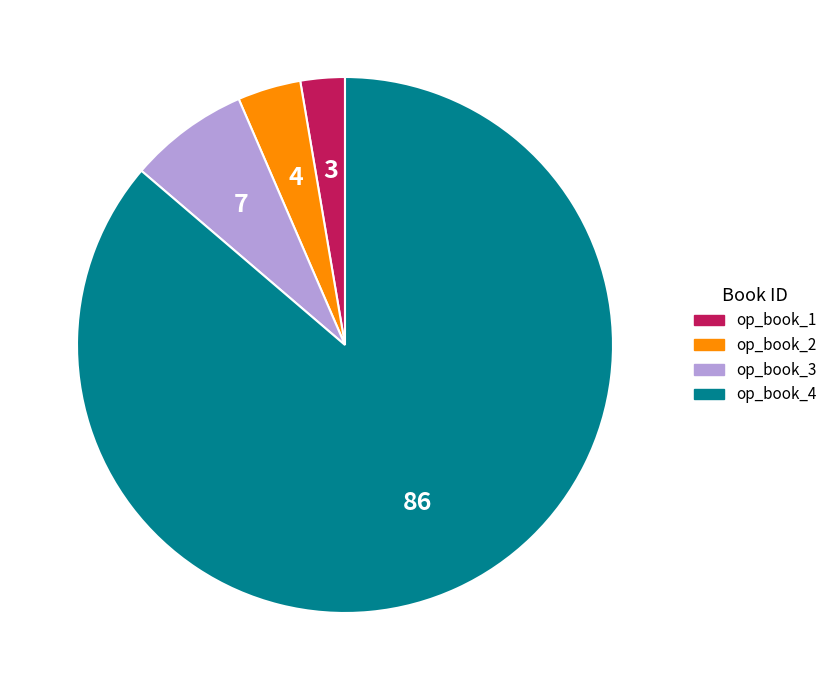

Which slice is the smallest?

op_book_1